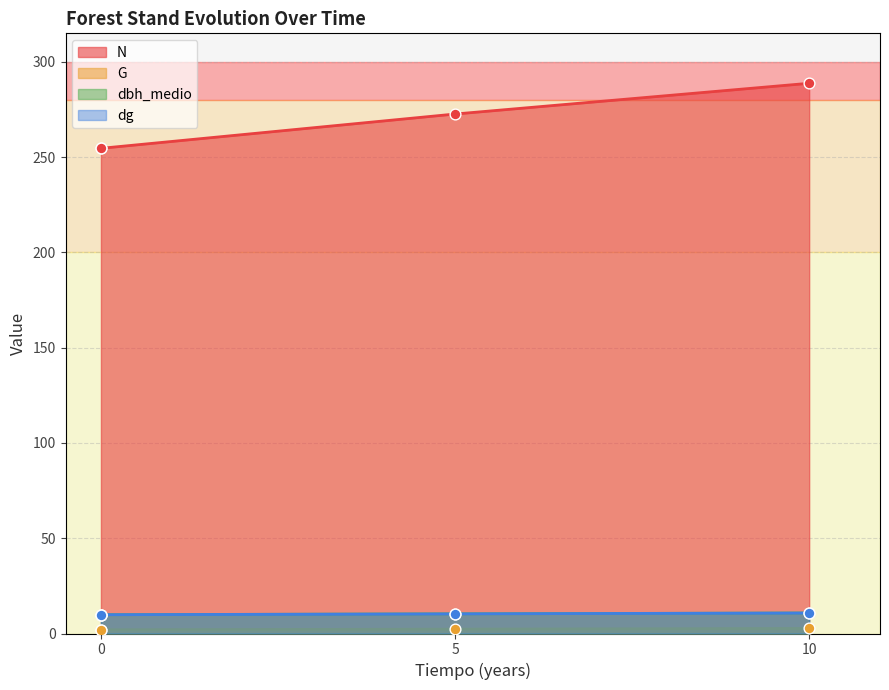

What are all the series names shown in the legend?

N, G, dbh_medio, dg